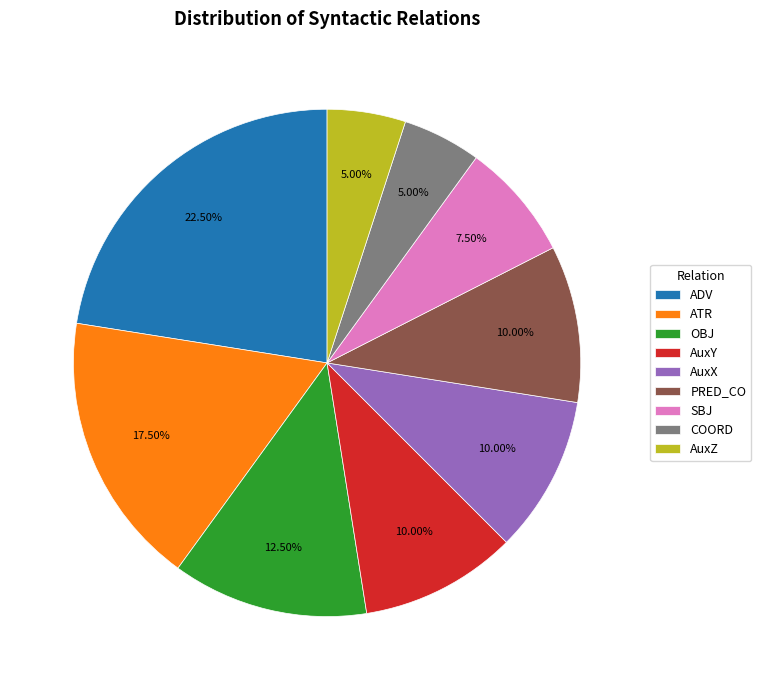

How many slices are in this pie chart?

9